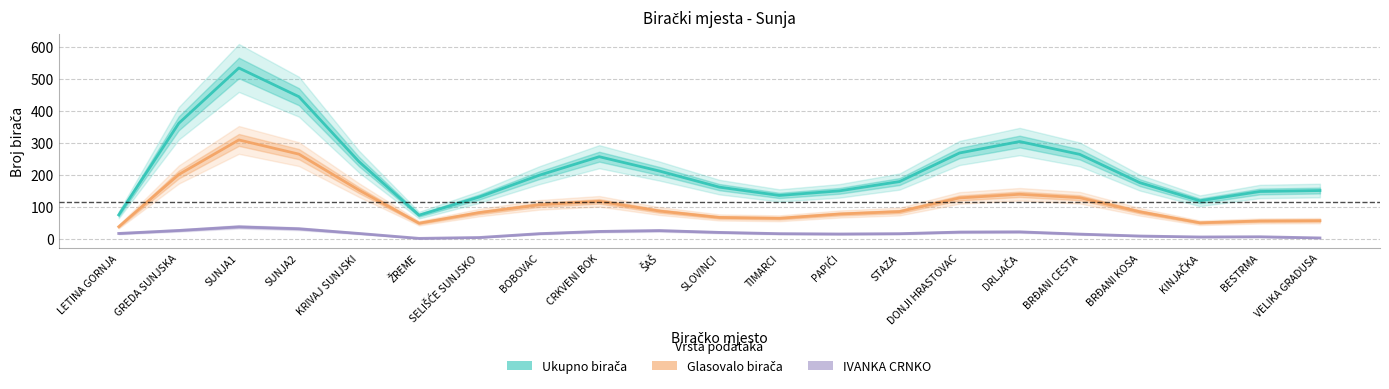

Where is the first local maximum for Glasovalo birača?

SUNJA1